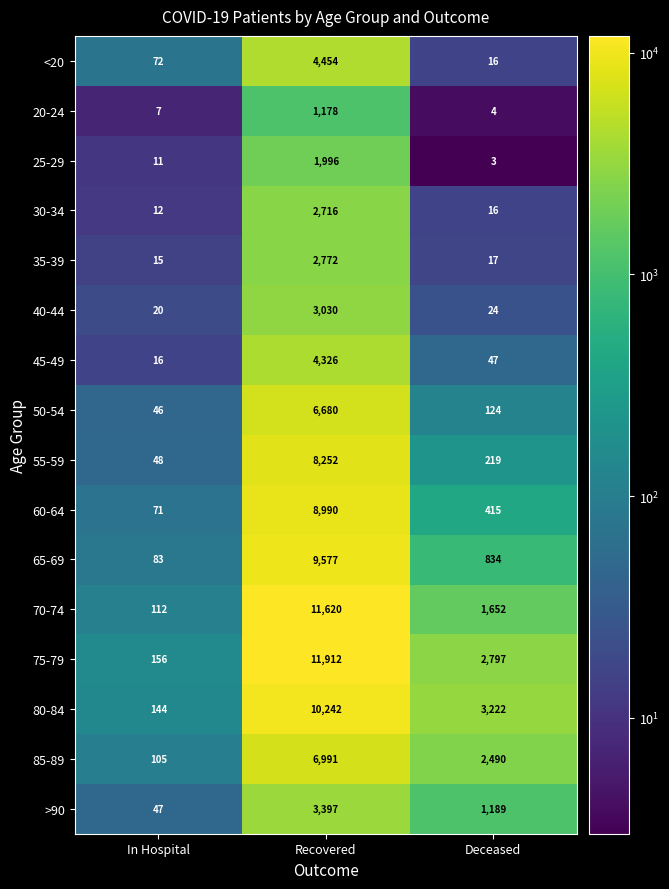

What is the difference between the highest and lowest values at Recovered?

10734